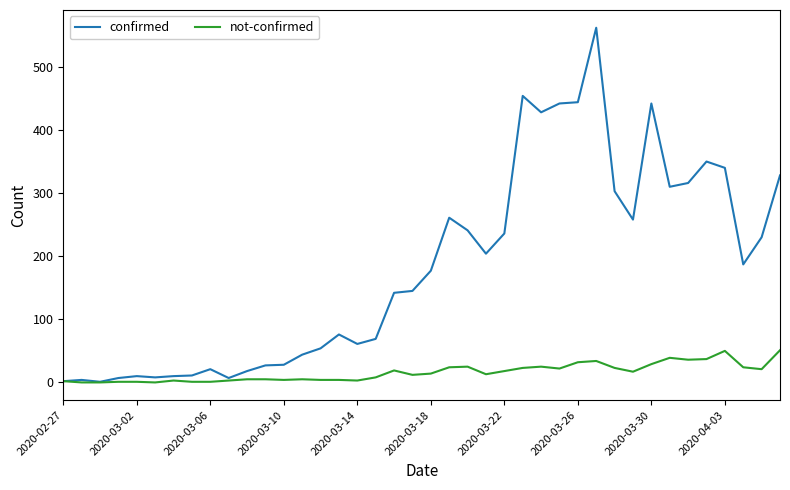

True or false: not-confirmed has more than 2 points higher than both neighbors.

True